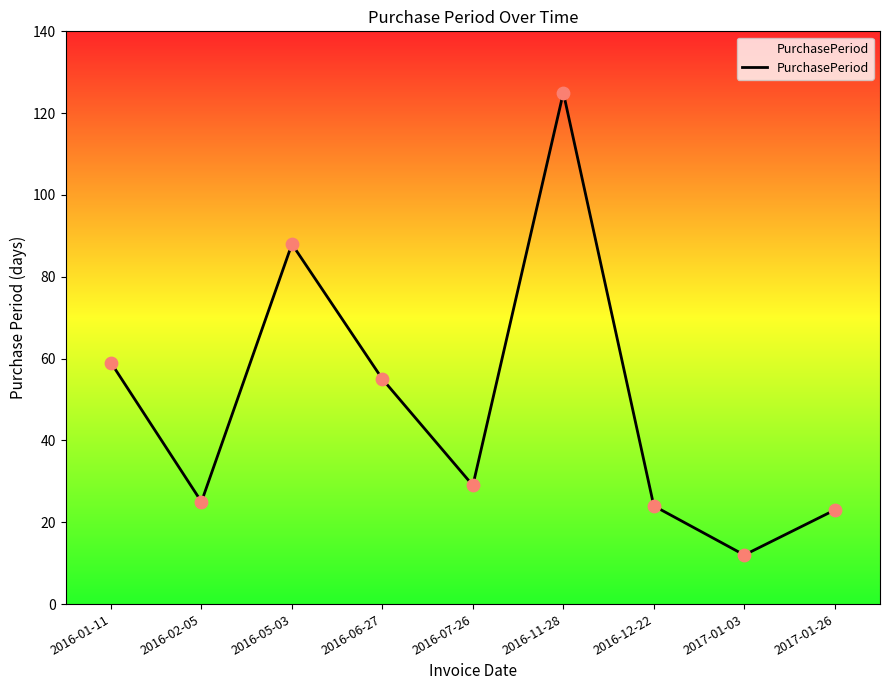

Approximately how many times larger is the value at 2016-05-03 compared to 2016-02-05?

3.5